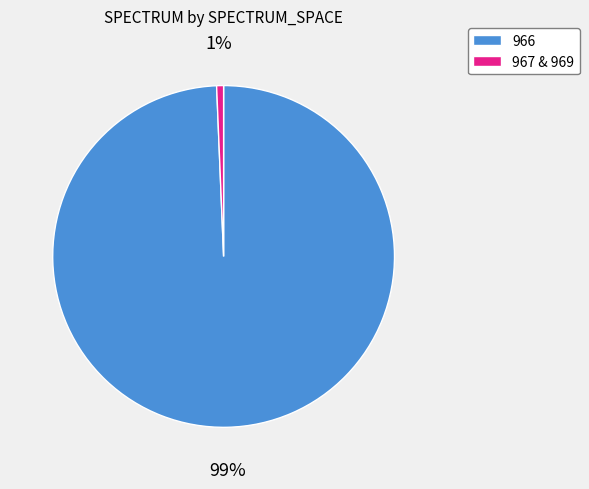

To the nearest percent, what percentage of the pie is 966?

99%